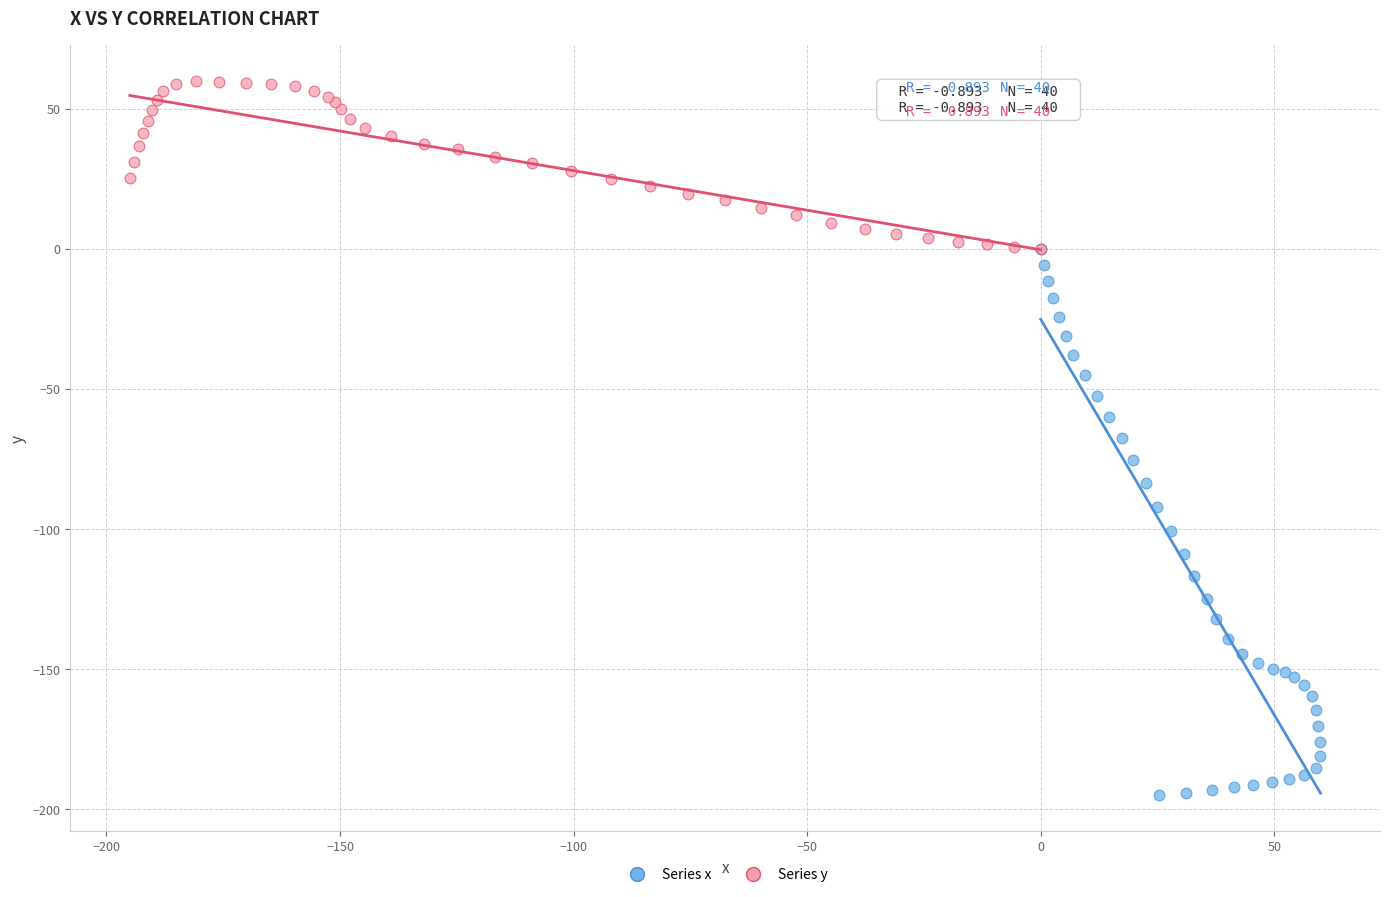

What are all the series names shown in the legend?

Series x, Series y